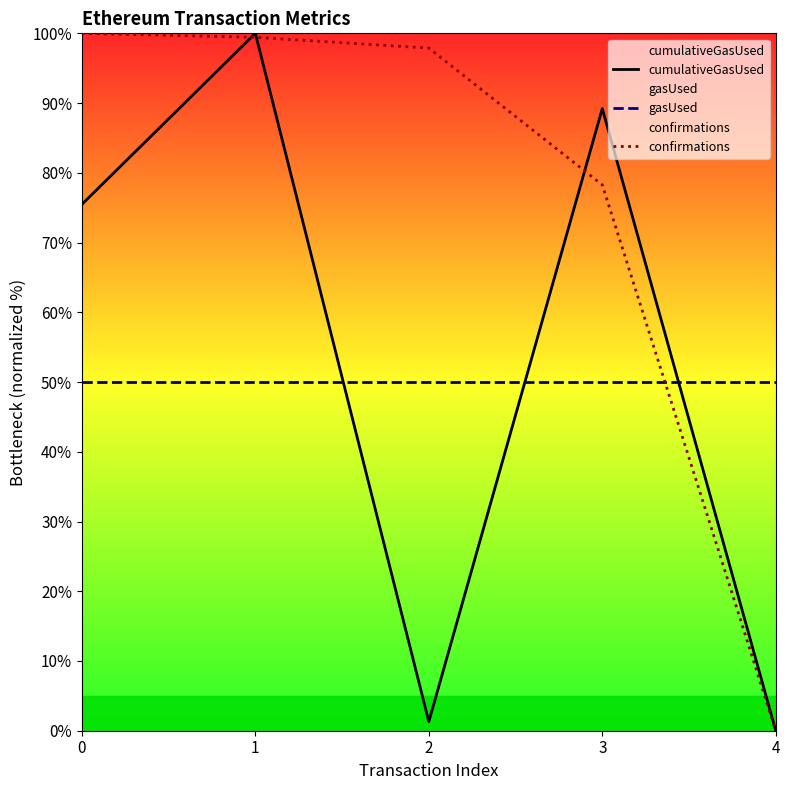

What is the difference between the highest and lowest values at 0?

50.0